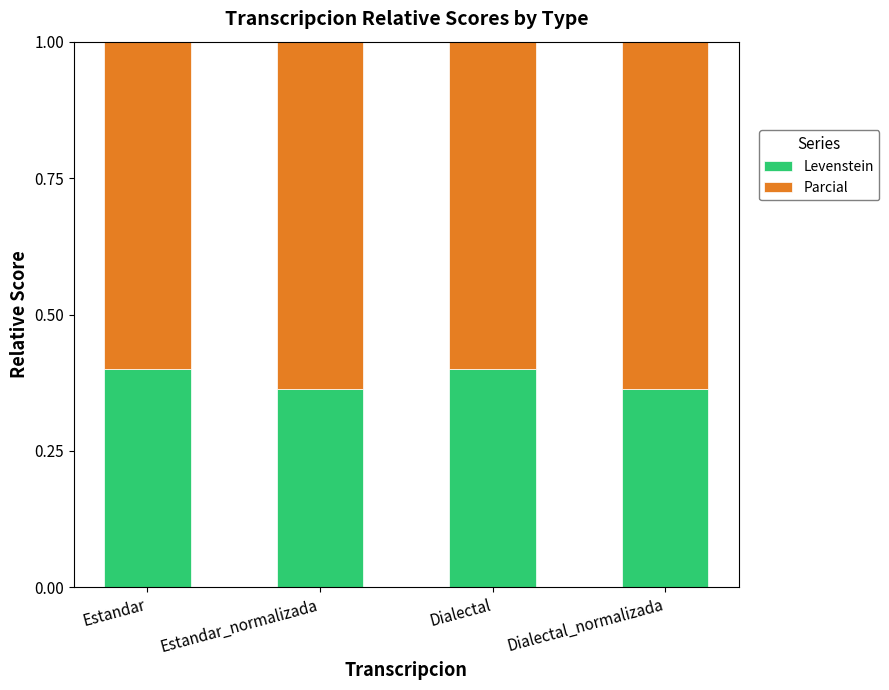

What is the total value across all series at Dialectal?

1.0